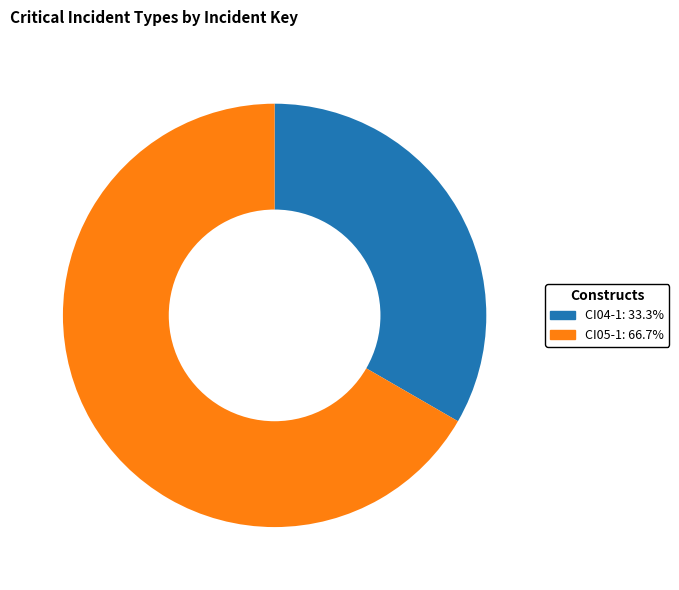

Combined, do CI05-1 and CI04-1 account for over 50%?

Yes